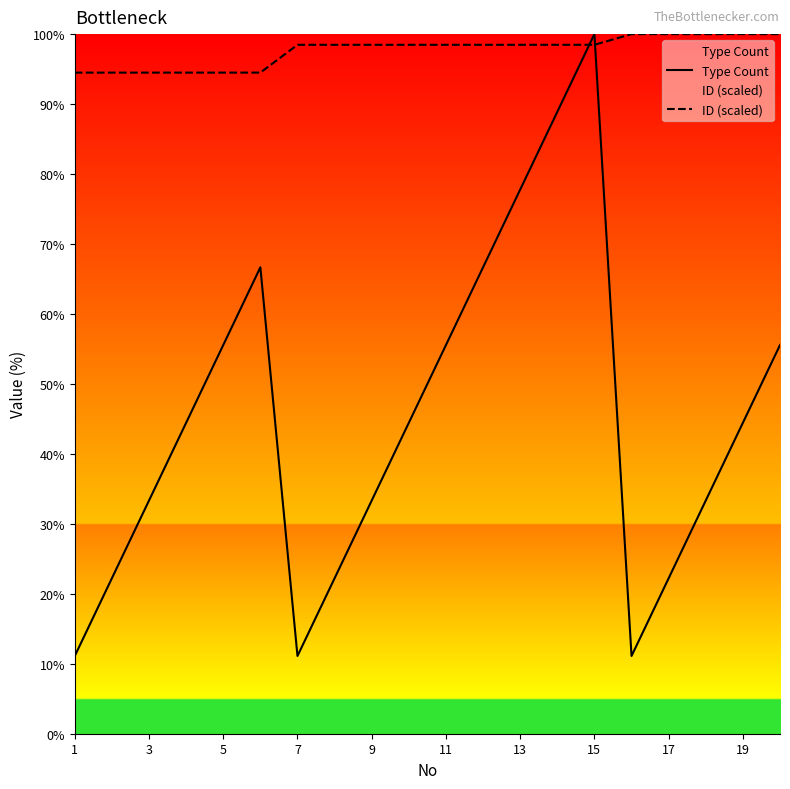

Is it true that ID (scaled) equals 164.7 at 15?

False